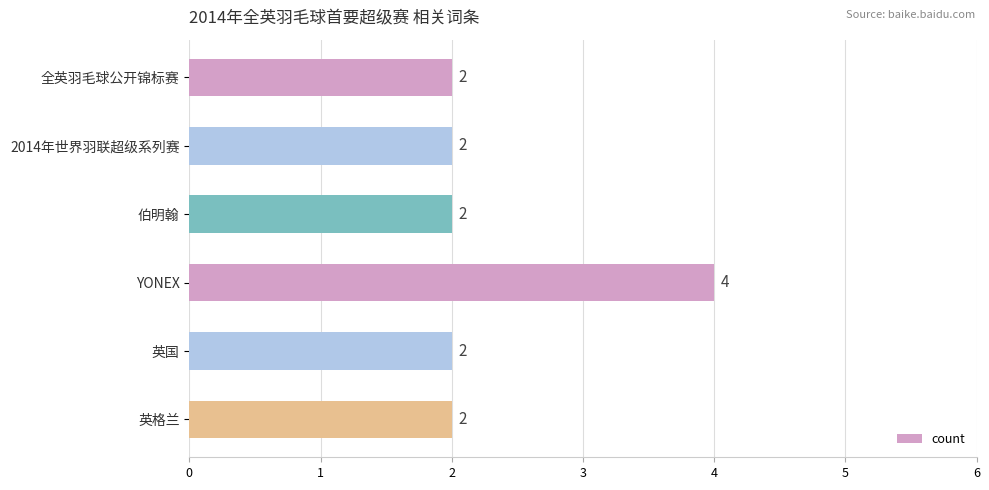

What is the greatest value displayed?

4